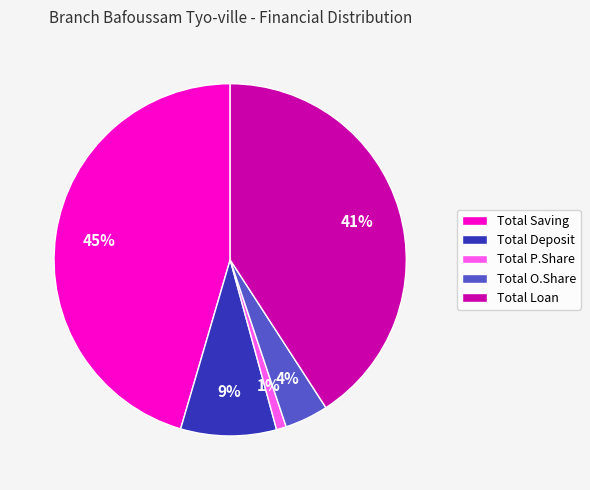

Does any single category account for the majority?

No